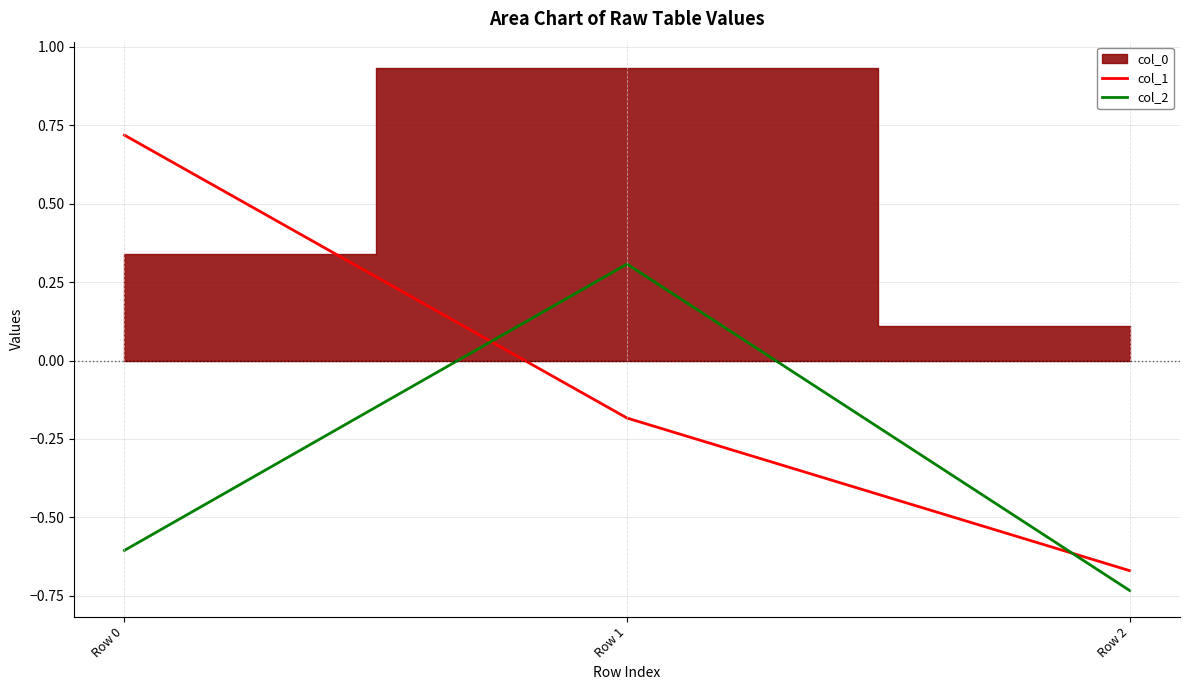

Which series changed the most between Row 1 and Row 2?

col_2